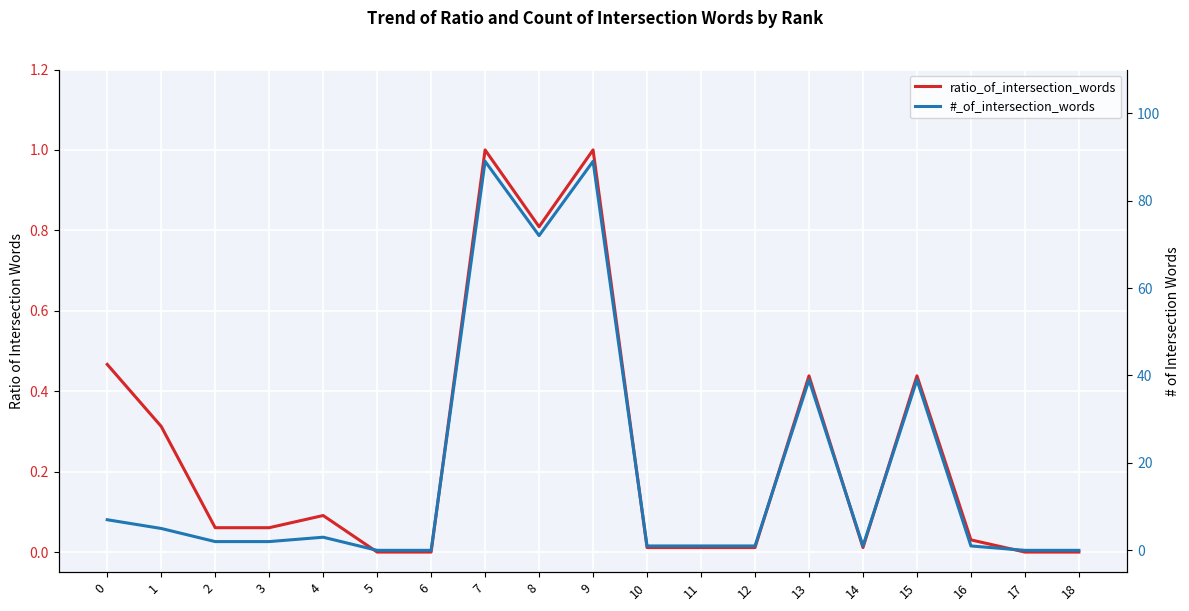

What is the maximum value for ratio_of_intersection_words?

1.0